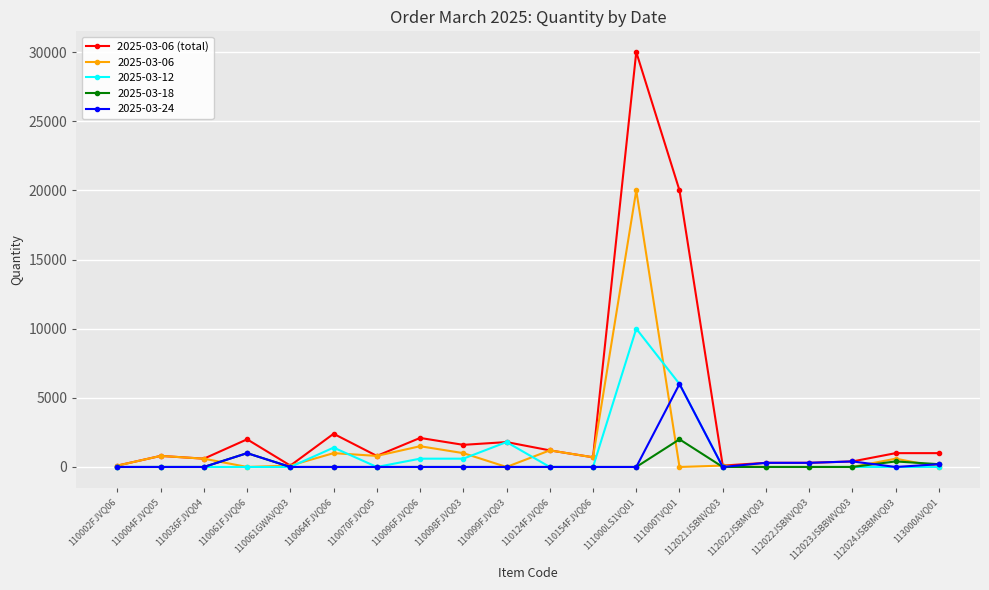

What is the label of the 19th point from the left?

112024JSBBMVQ03